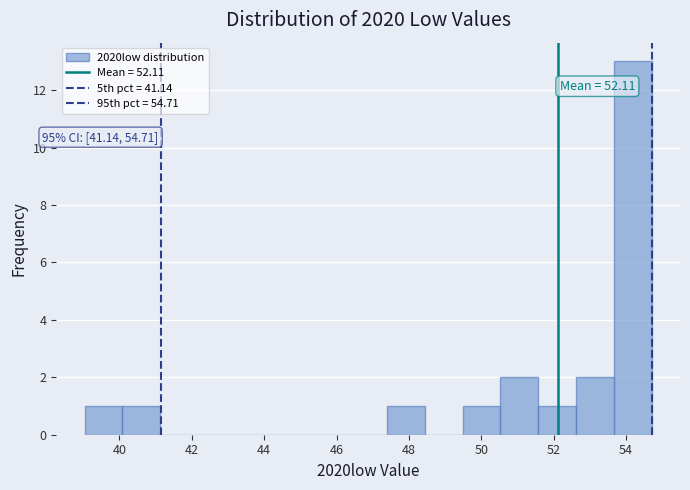

Which range on the x-axis has the tallest bar?

53.6 to 54.8